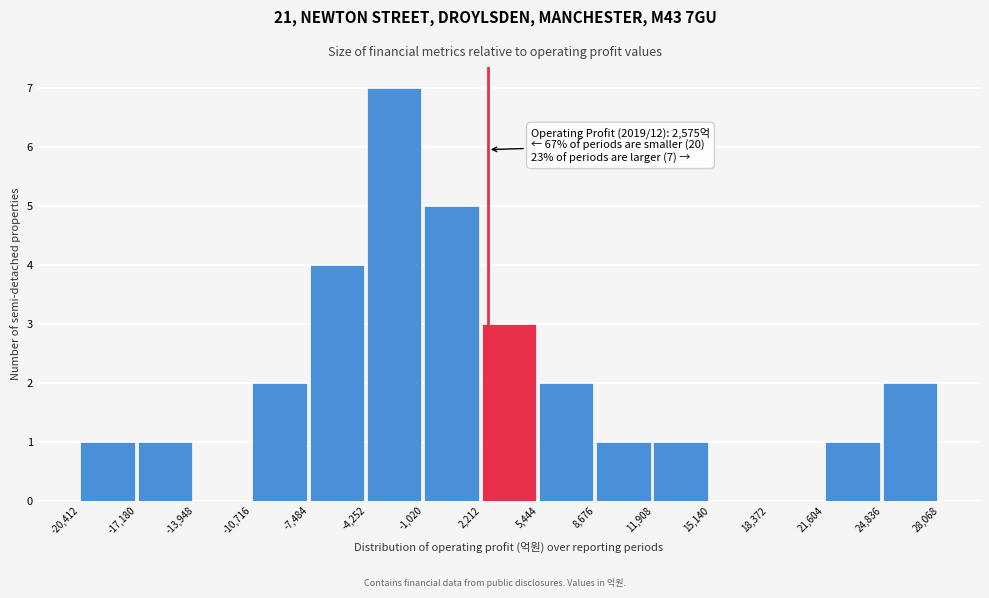

Over which range of the x-axis is the bar tallest?

-4,252 to -1,020